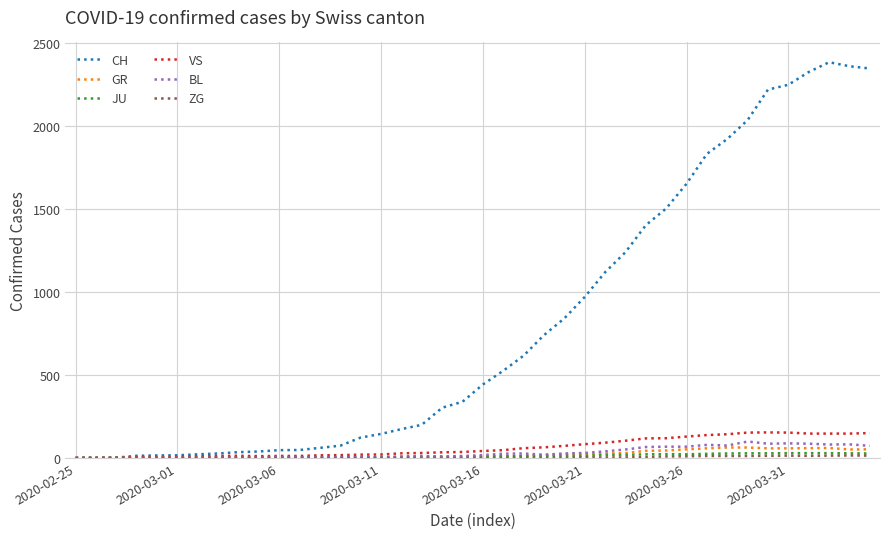

Which series has the largest total across all categories?

CH